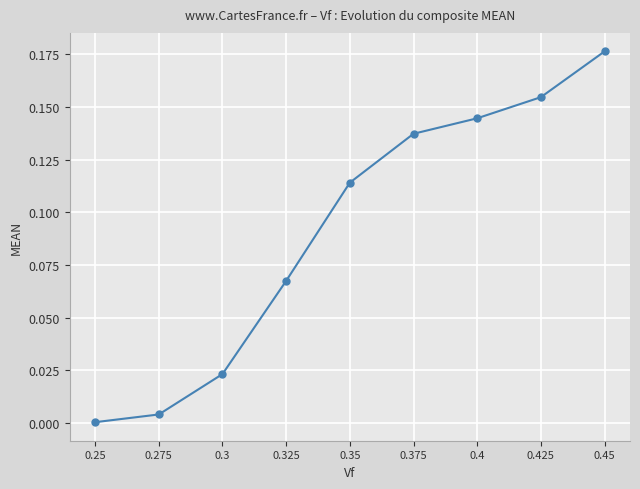

Which label corresponds to the largest value in the chart?

0.45